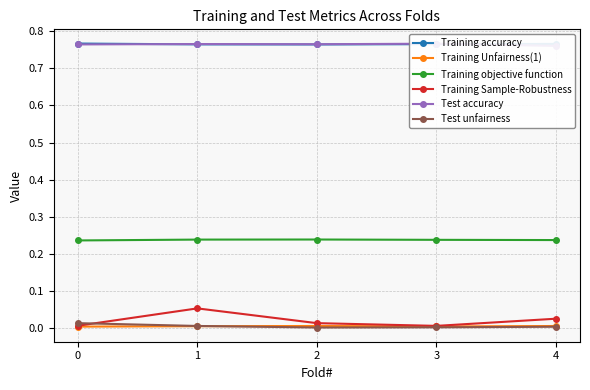

In Training objective function, how many points are higher than both neighbors (excluding endpoints)?

1